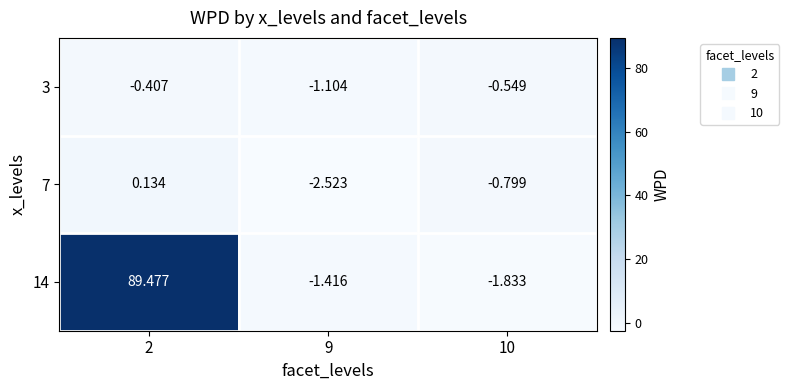

Is the value of 7 at 9 greater than the value of 14 at 2?

No